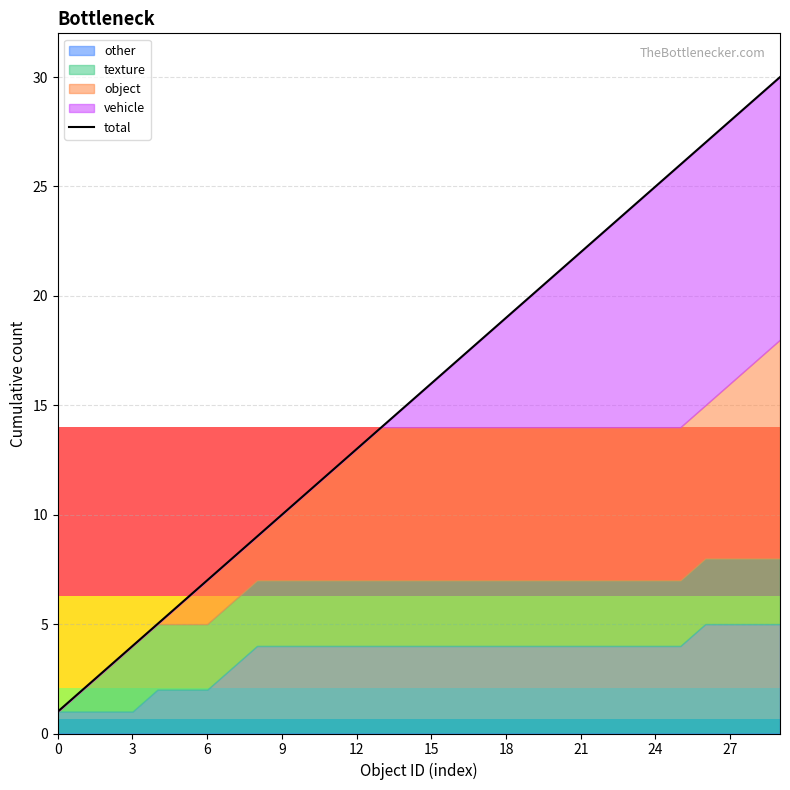

What is the sum of the values at 29 and 23?

54